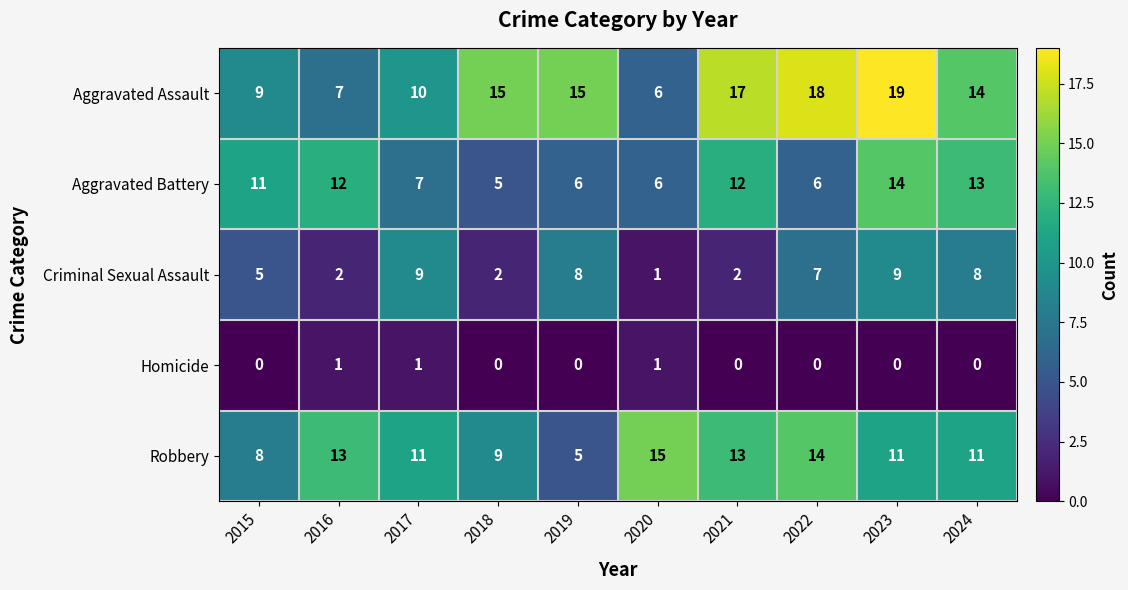

Rank the series at 2021 from lowest to highest value.

Homicide, Criminal Sexual Assault, Aggravated Battery, Robbery, Aggravated Assault